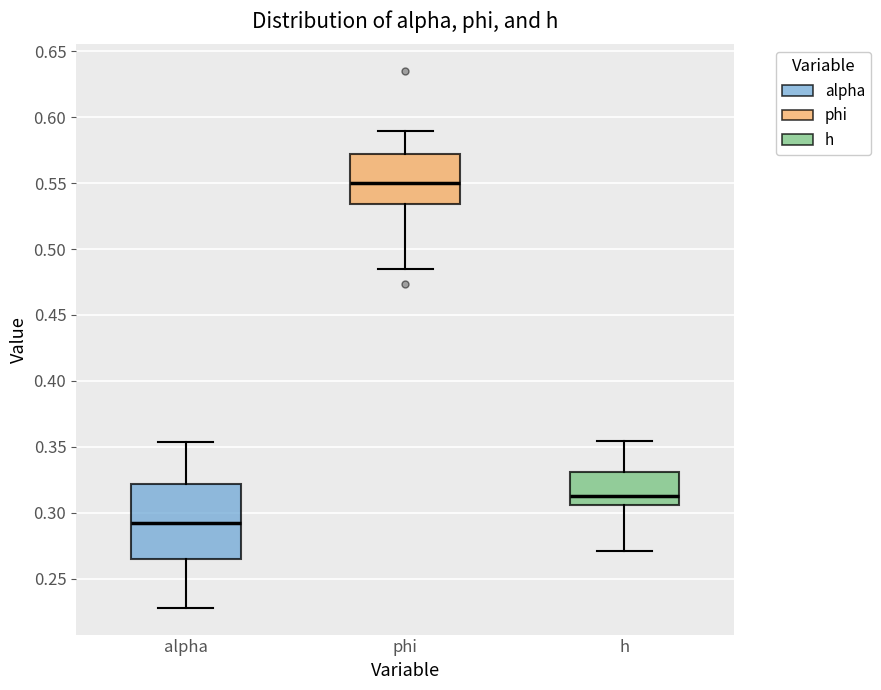

Which box has the highest median line?

phi